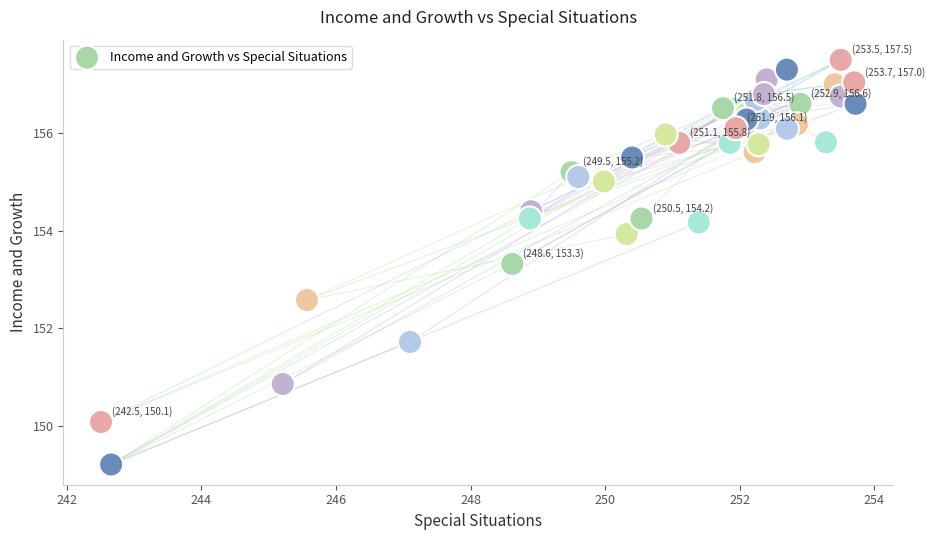

What Y value in the scatter plot is closest to 153?

153.3